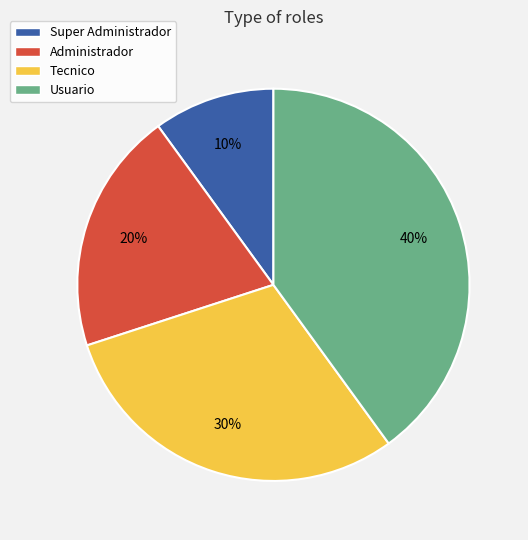

What percentage is the Tecnico slice, to the nearest percent?

30%